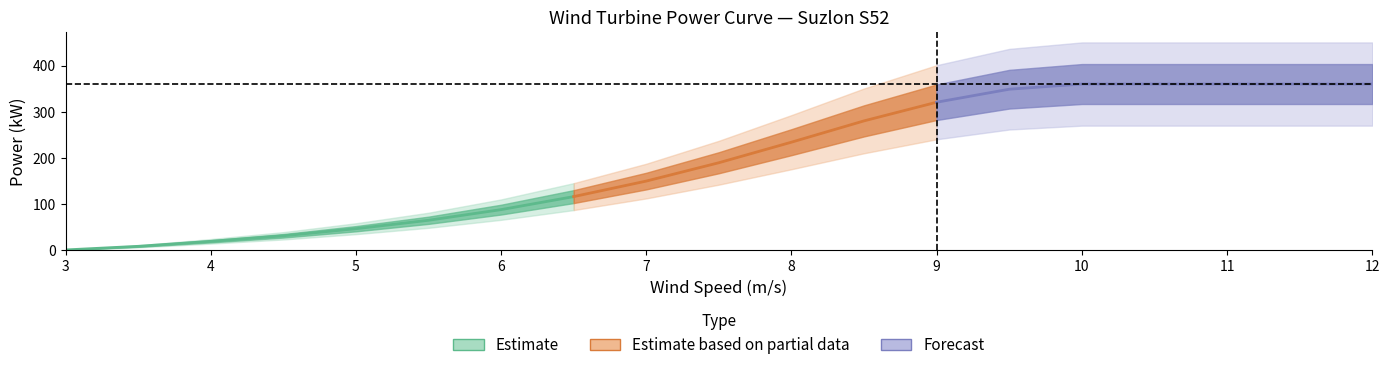

True or false: power and wind_speed intersect in this chart.

True